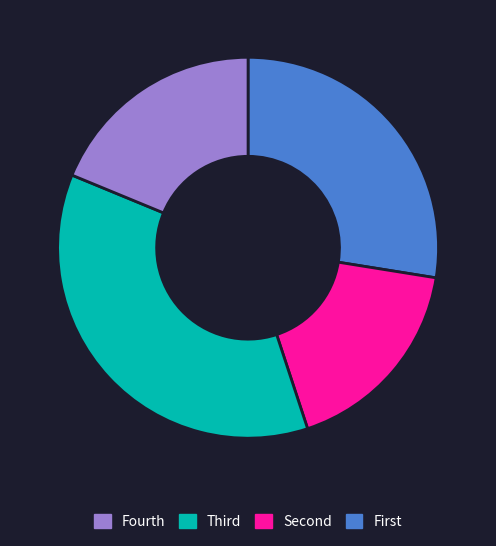

Is there any slice that represents more than half of the pie?

No